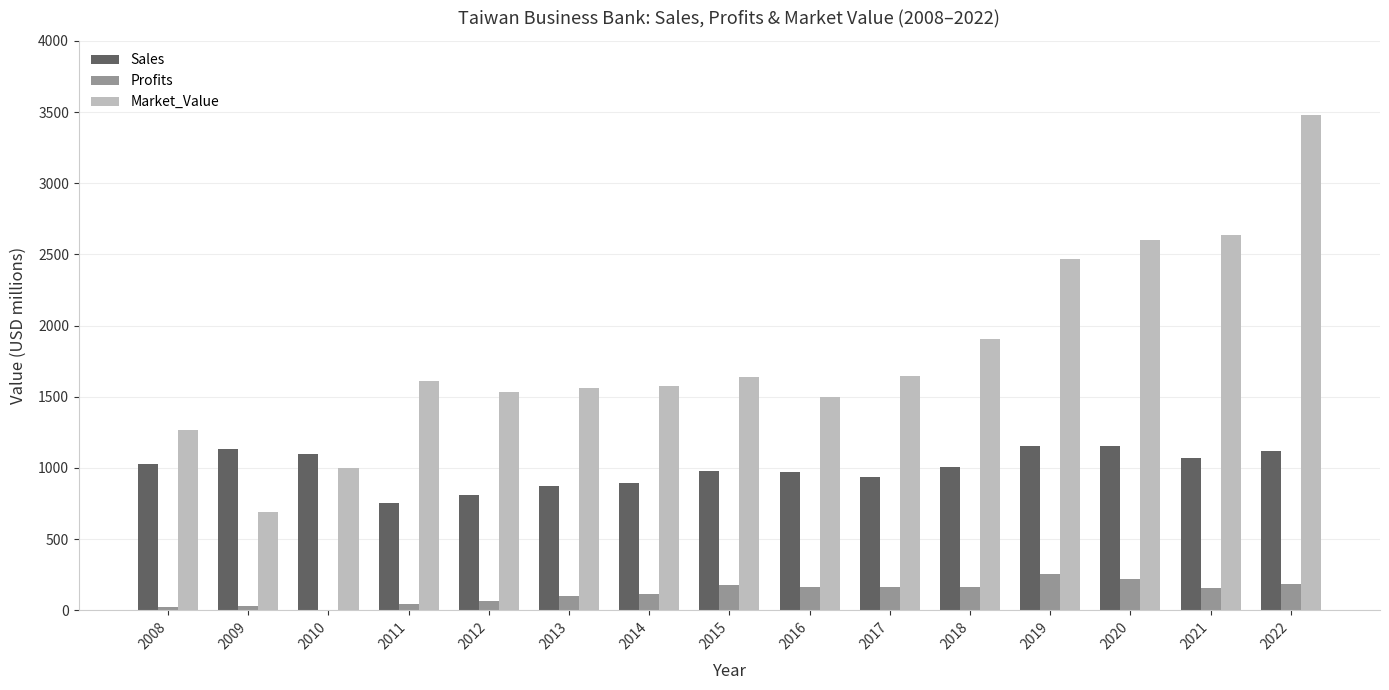

Is the value of Market_Value at 2020 greater than the value of Sales at 2009?

Yes